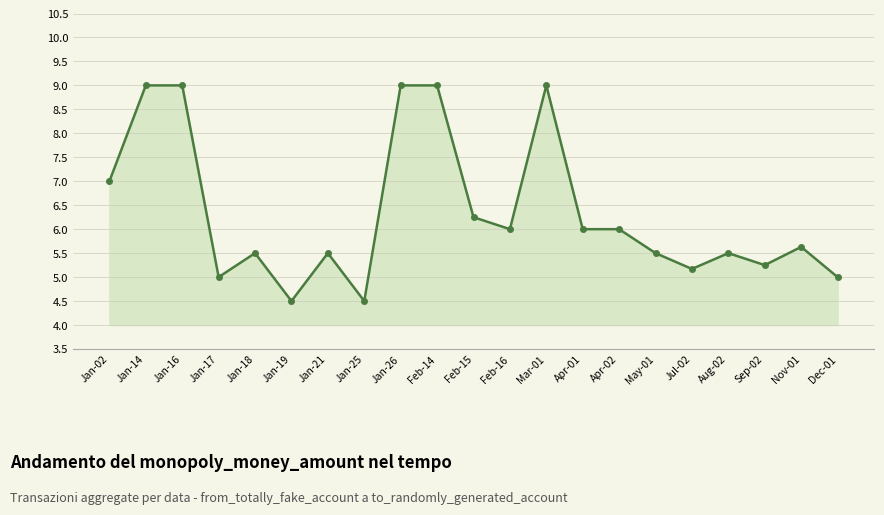

How many series are shown in this chart?

1